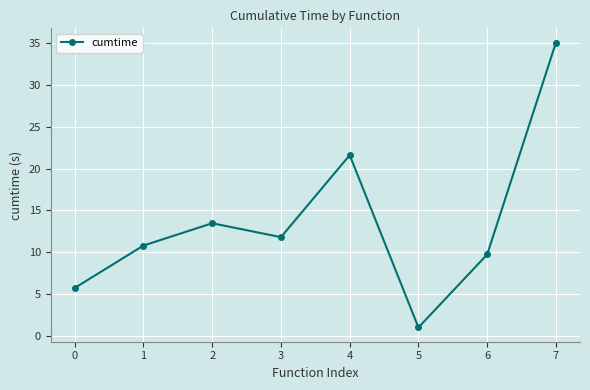

The value at 6 is 13.5. True or false?

False